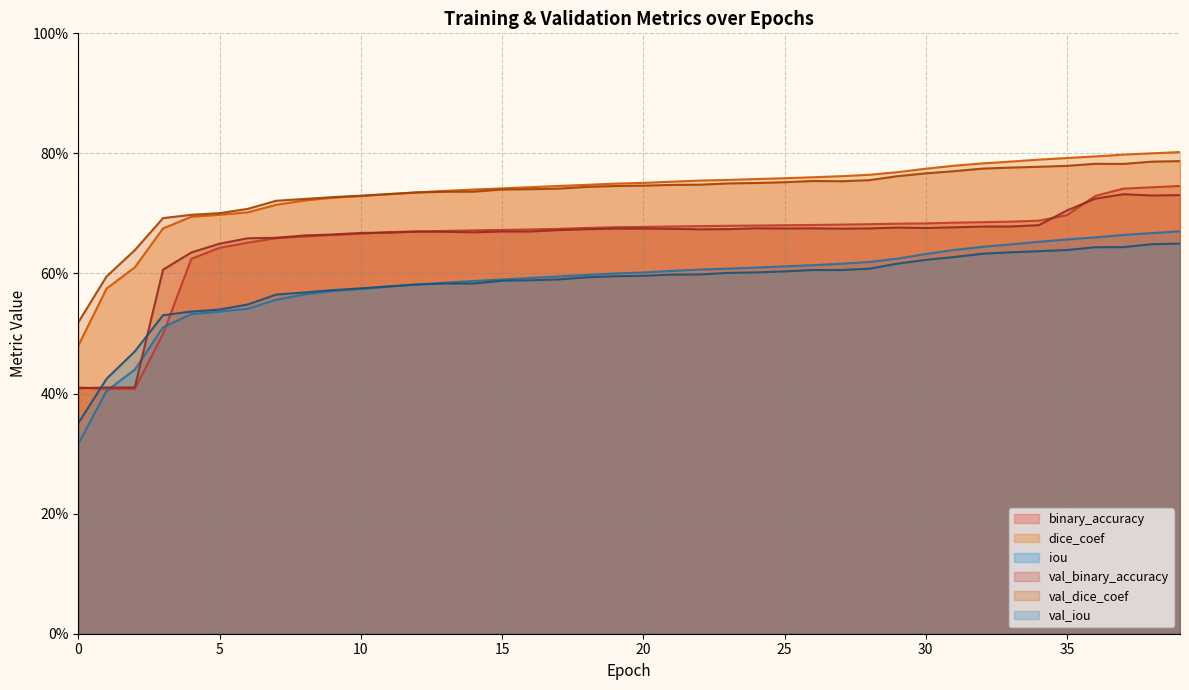

Which has a higher value, 18 or 29?

29